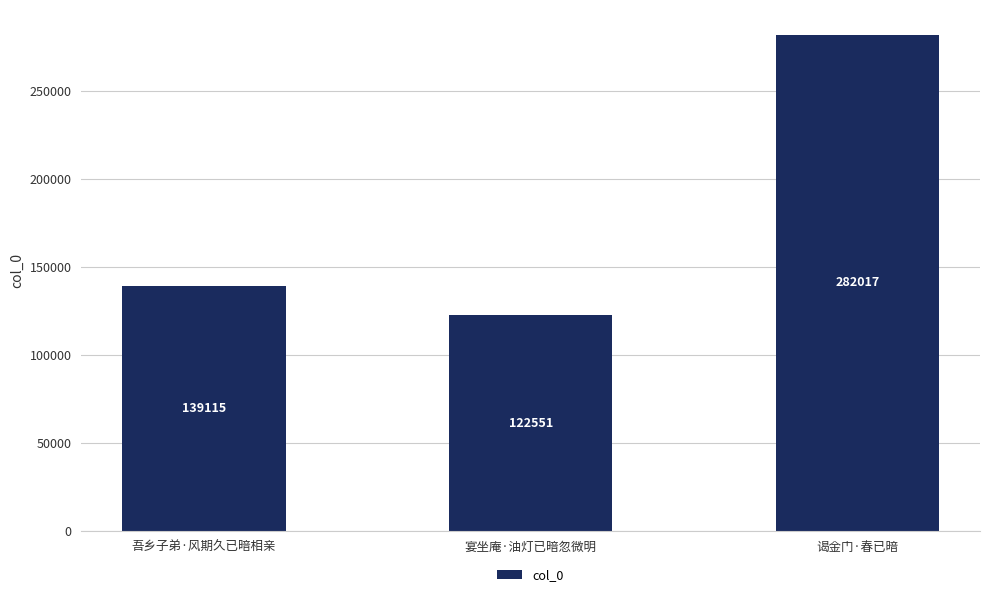

What is the difference between the maximum and second lowest values?

142902